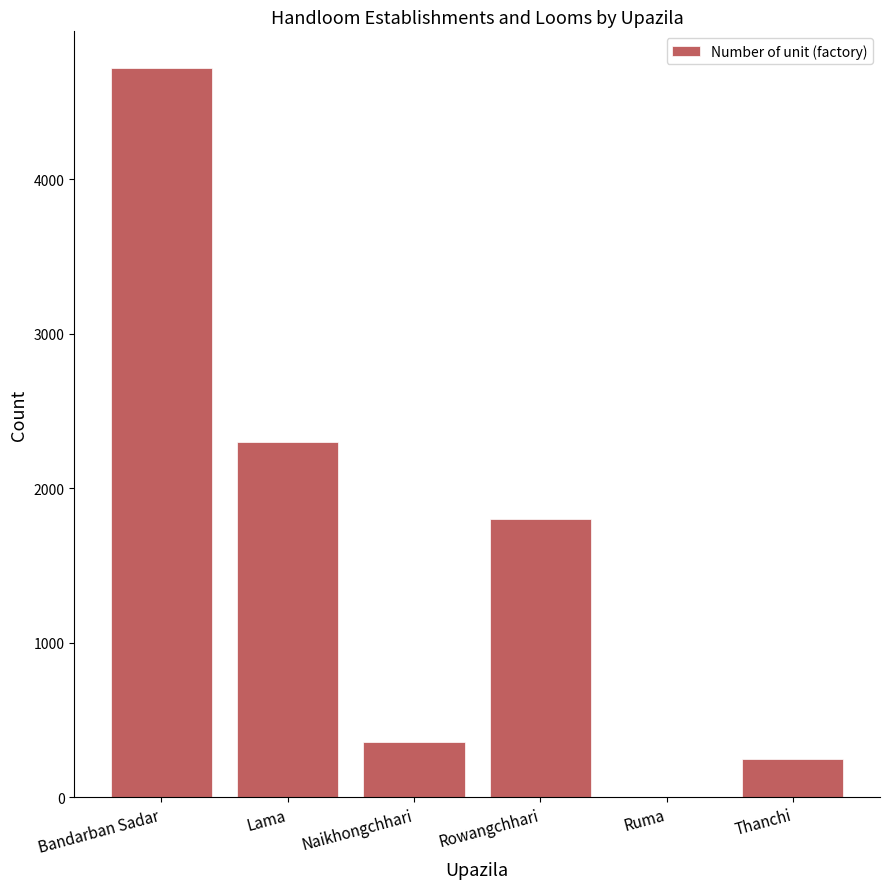

Between Ruma and Bandarban Sadar, which is larger?

Bandarban Sadar